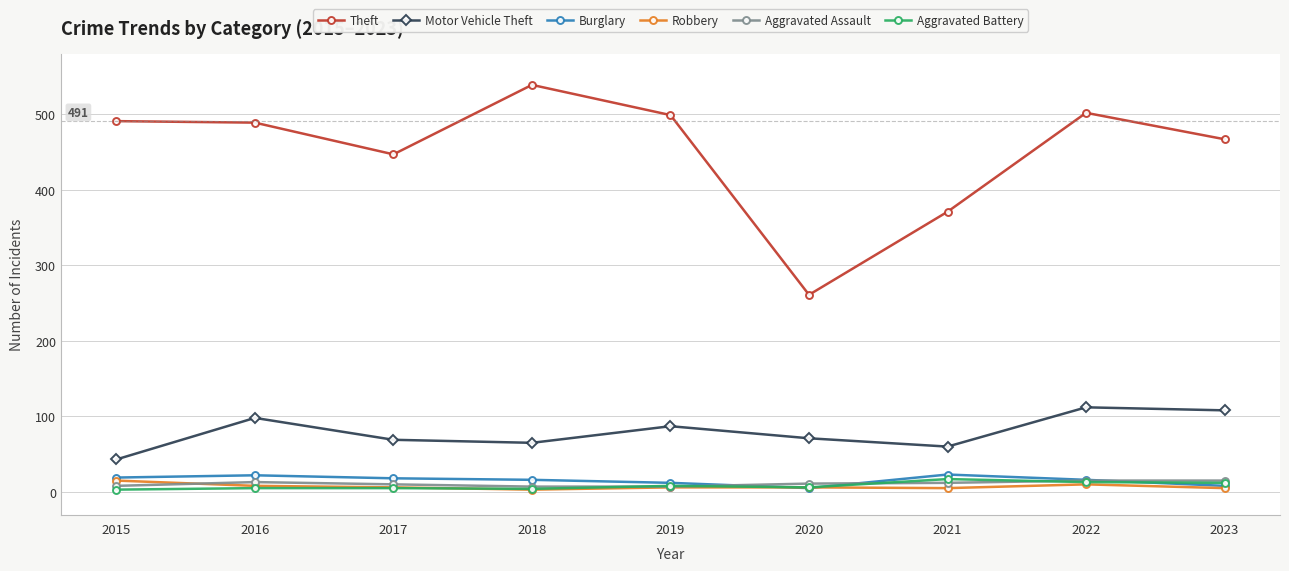

At which label does Burglary first exceed 16?

2015